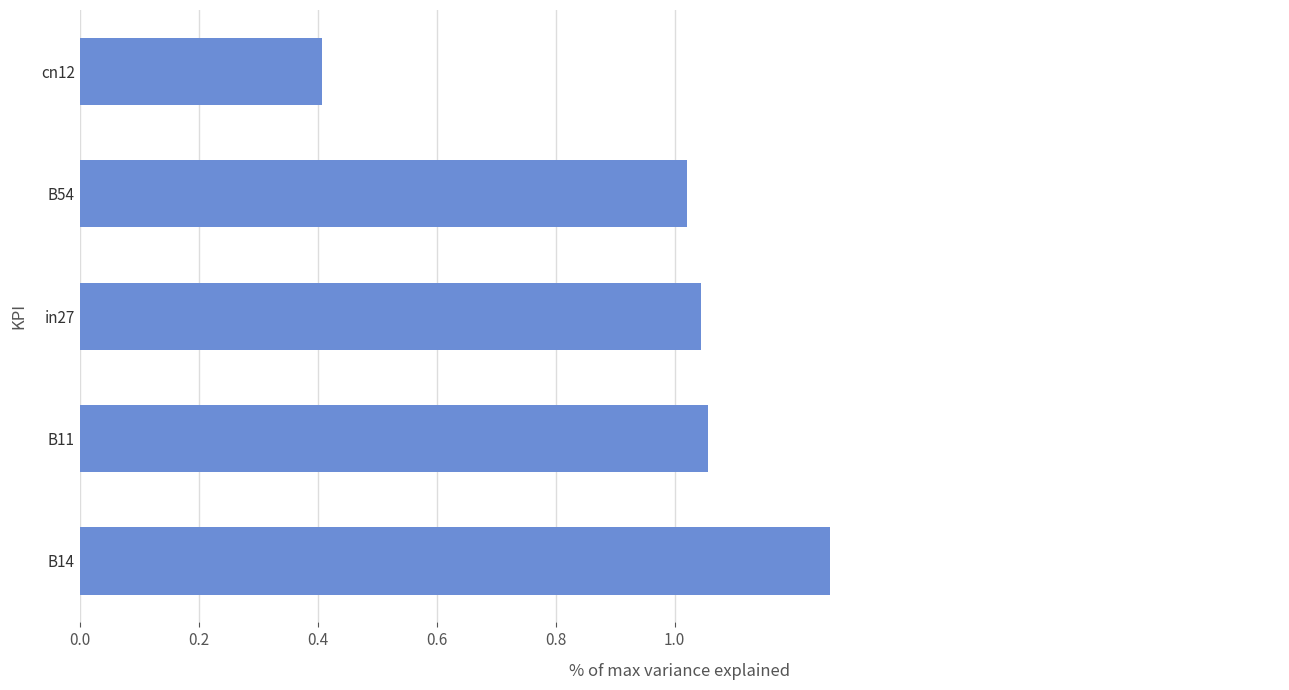

At which category does the chart reach its peak across all series?

B14